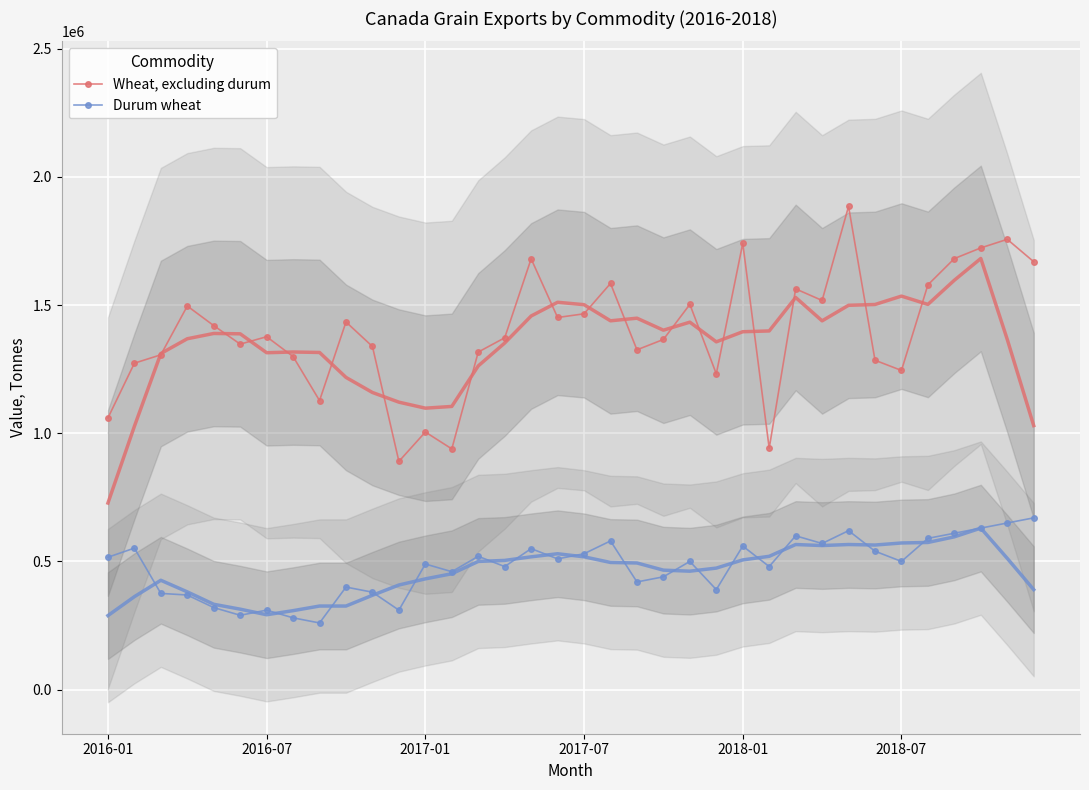

In Durum wheat, how many points are higher than both neighbors (excluding endpoints)?

11